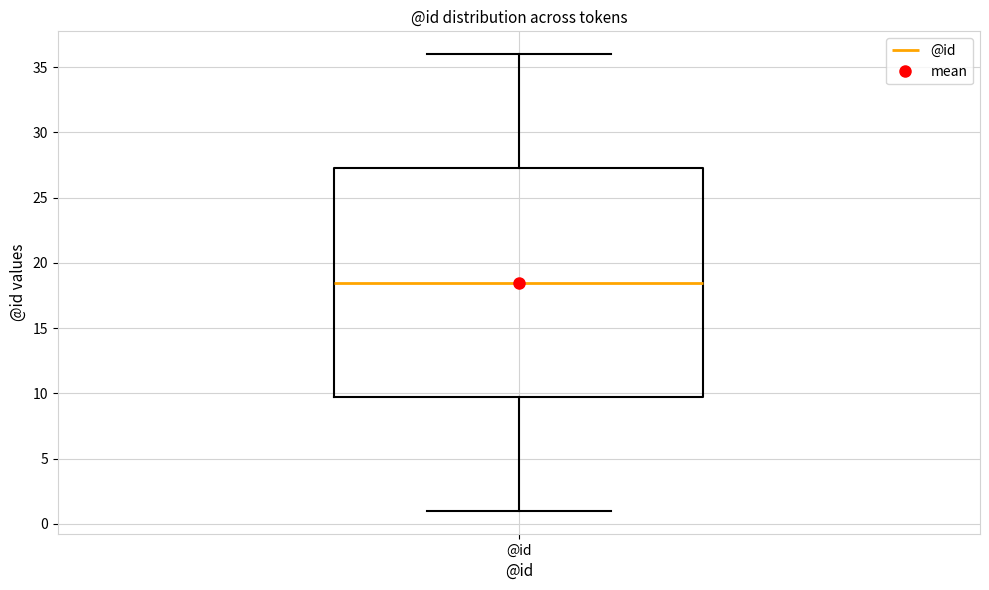

Where does the lower whisker of the box for @id end on the y-axis? The values are not printed on the chart, so give them approximately, as read against the axis.

1.0